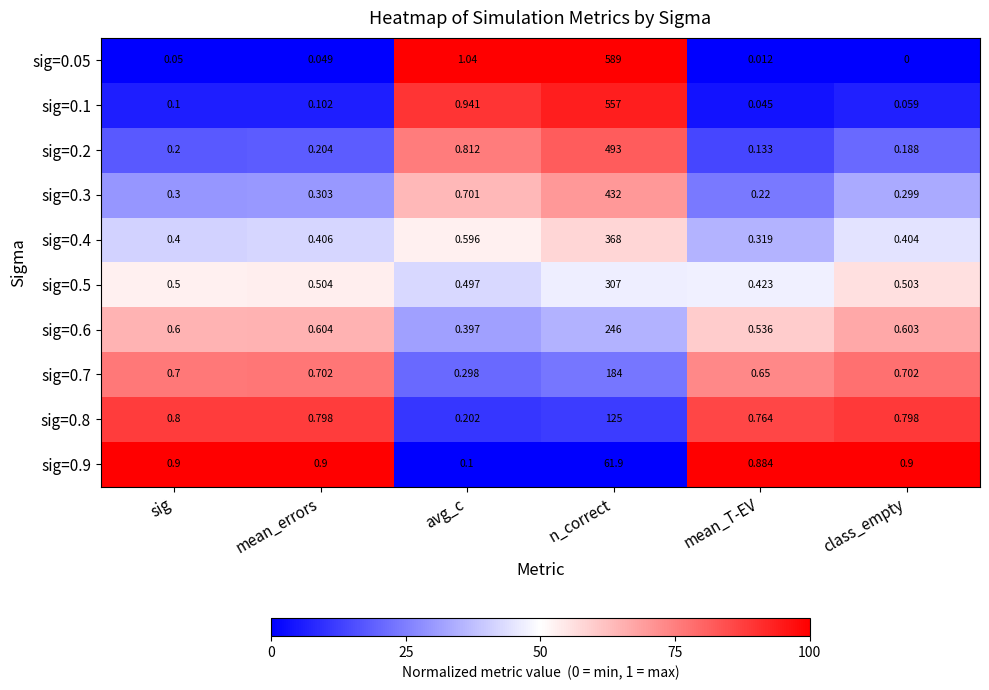

Where is sig=0.8 nearest to the value 62?

sig